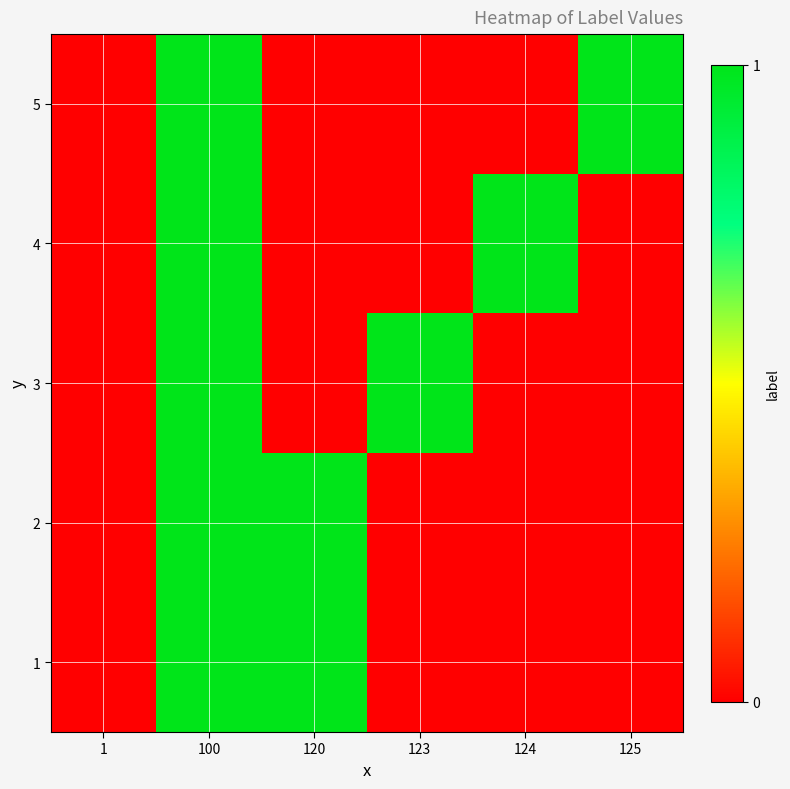

Reading right to left, transcribe all the data shown in this chart.

1: 125=0	124=0	123=0	120=1	100=1	1=0
2: 125=0	124=0	123=0	120=1	100=1	1=0
3: 125=0	124=0	123=1	120=0	100=1	1=0
4: 125=0	124=1	123=0	120=0	100=1	1=0
5: 125=1	124=0	123=0	120=0	100=1	1=0